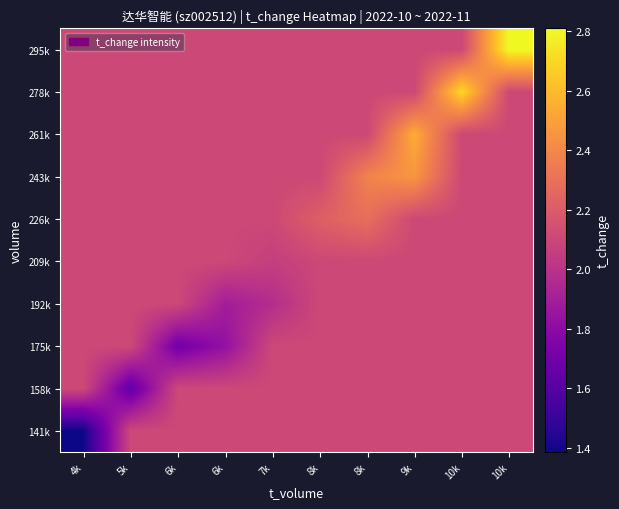

Reading right to left, extract all data points from this chart.

141k: 10k=2.1	10k=2.1	9k=2.1	8k=2.1	8k=2.1	7k=2.1	6k=2.1	6k=2.1	5k=2.1	4k=1.4
158k: 10k=2.1	10k=2.1	9k=2.1	8k=2.1	8k=2.1	7k=2.1	6k=2.1	6k=2.1	5k=1.6	4k=2.1
175k: 10k=2.1	10k=2.1	9k=2.1	8k=2.1	8k=2.1	7k=2.1	6k=1.8	6k=1.7	5k=2.1	4k=2.1
192k: 10k=2.1	10k=2.1	9k=2.1	8k=2.1	8k=2.1	7k=2.0	6k=1.9	6k=2.1	5k=2.1	4k=2.1
209k: 10k=2.1	10k=2.1	9k=2.1	8k=2.1	8k=2.1	7k=2.1	6k=2.1	6k=2.1	5k=2.1	4k=2.1
226k: 10k=2.1	10k=2.1	9k=2.1	8k=2.3	8k=2.2	7k=2.1	6k=2.1	6k=2.1	5k=2.1	4k=2.1
243k: 10k=2.1	10k=2.1	9k=2.5	8k=2.4	8k=2.1	7k=2.1	6k=2.1	6k=2.1	5k=2.1	4k=2.1
261k: 10k=2.1	10k=2.1	9k=2.5	8k=2.1	8k=2.1	7k=2.1	6k=2.1	6k=2.1	5k=2.1	4k=2.1
278k: 10k=2.1	10k=2.7	9k=2.1	8k=2.1	8k=2.1	7k=2.1	6k=2.1	6k=2.1	5k=2.1	4k=2.1
295k: 10k=2.8	10k=2.1	9k=2.1	8k=2.1	8k=2.1	7k=2.1	6k=2.1	6k=2.1	5k=2.1	4k=2.1